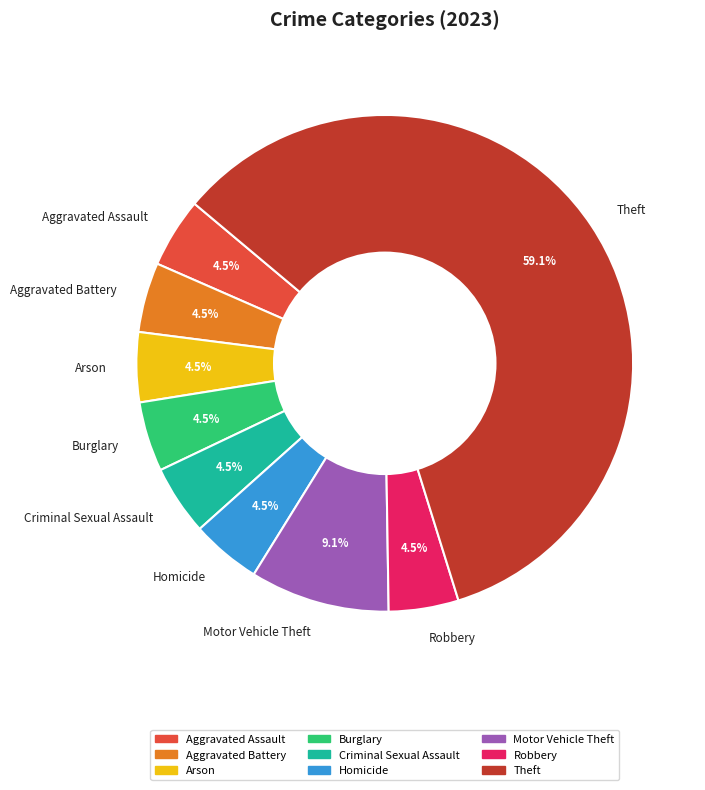

The Theft slice represents 69% of the pie. True or false?

False